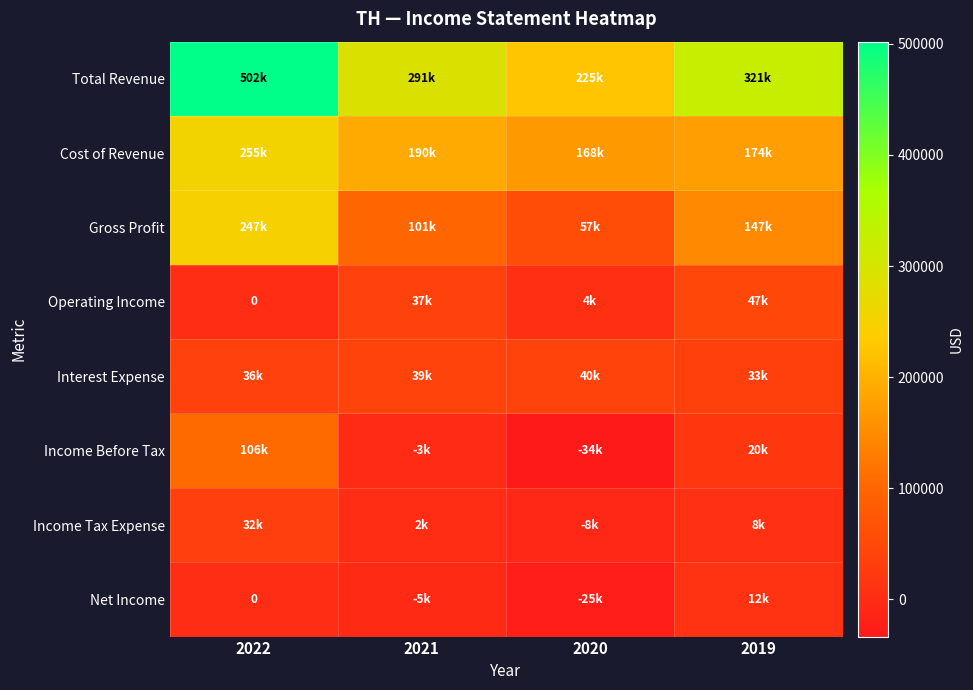

True or false: Total Revenue has a value of 291300 at 2021.

True